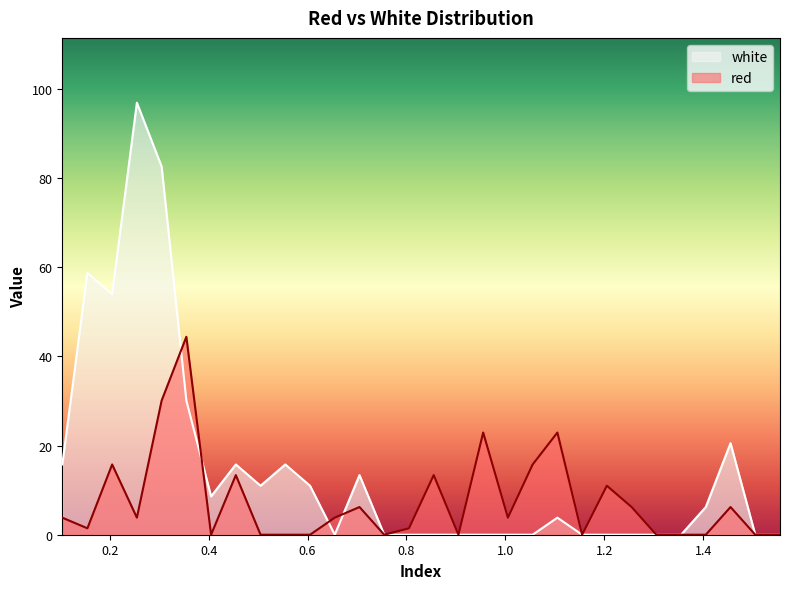

At which label does white first exceed 3?

0.1042